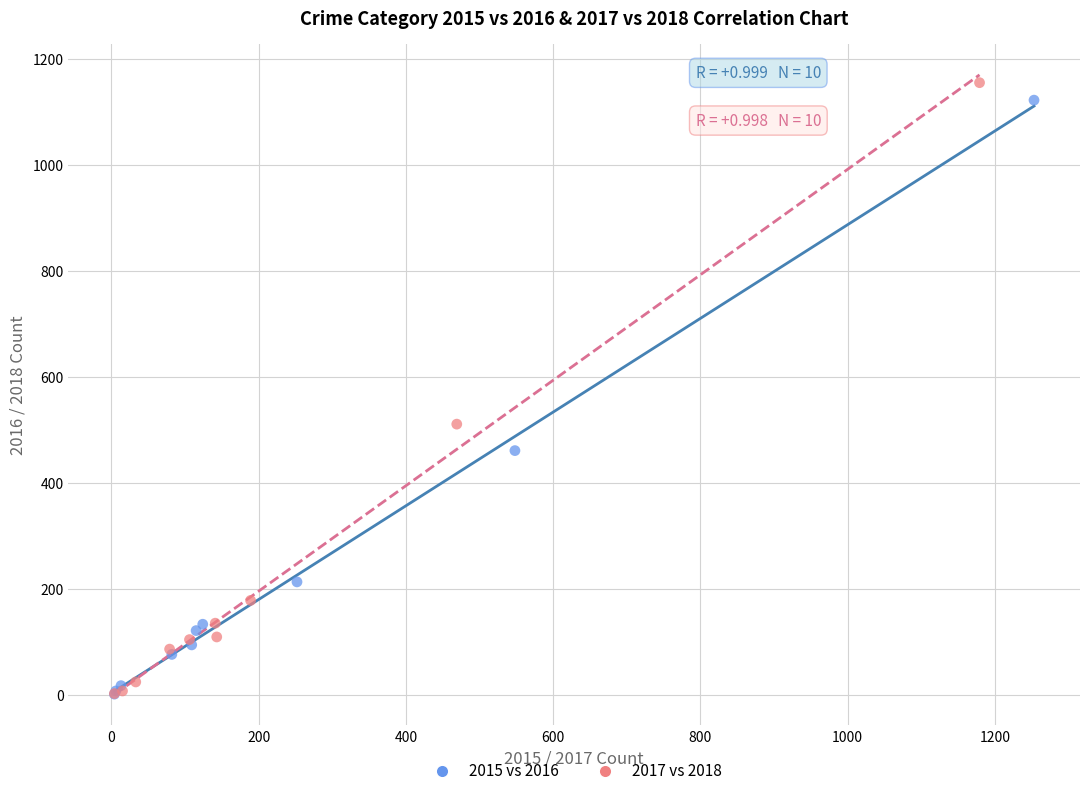

What are all the series names shown in the legend?

2015 vs 2016, 2017 vs 2018